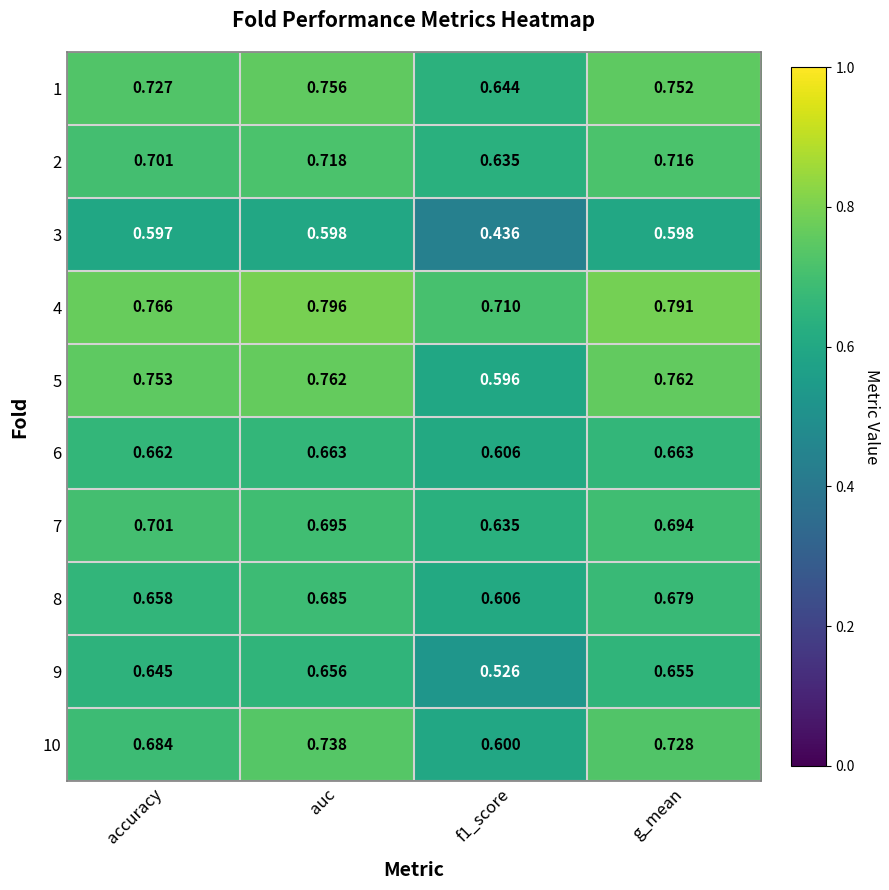

At which category is the sum across all series the highest?

auc